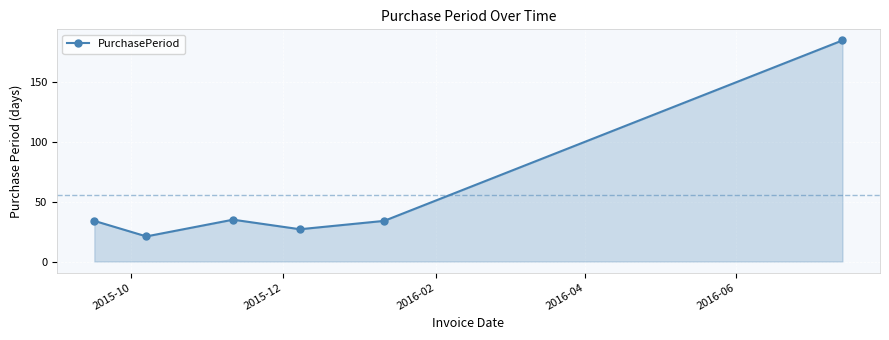

What is the smallest value displayed?

21